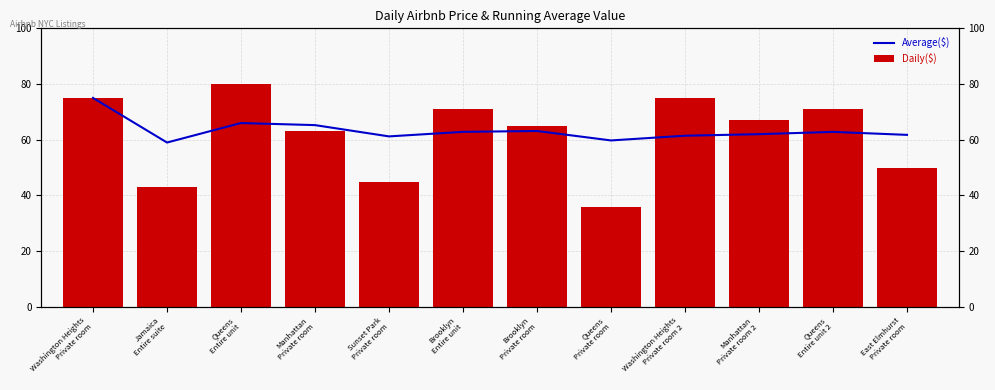

At how many categories does at least one series exceed 61?

10